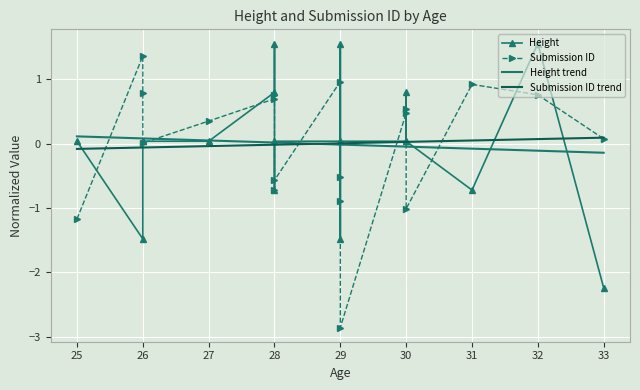

The value of Height at 26 is 0.0. True or false?

True